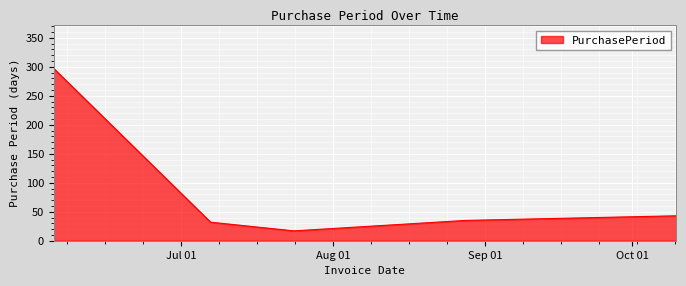

What is the sum of all values?

424